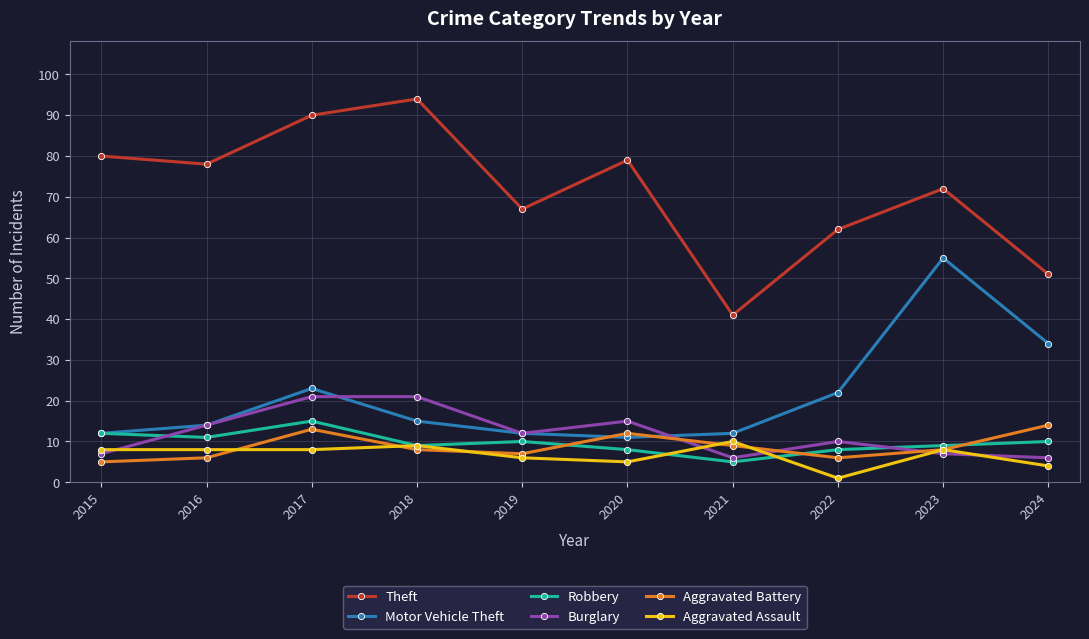

Between 2021 and 2023, which series saw the biggest shift?

Motor Vehicle Theft